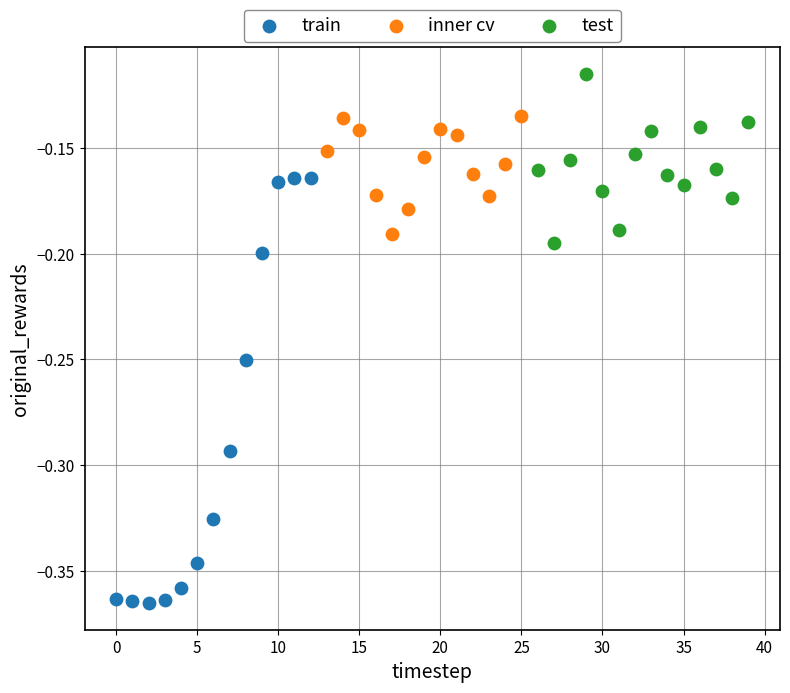

Which series contains the highest Y value?

test